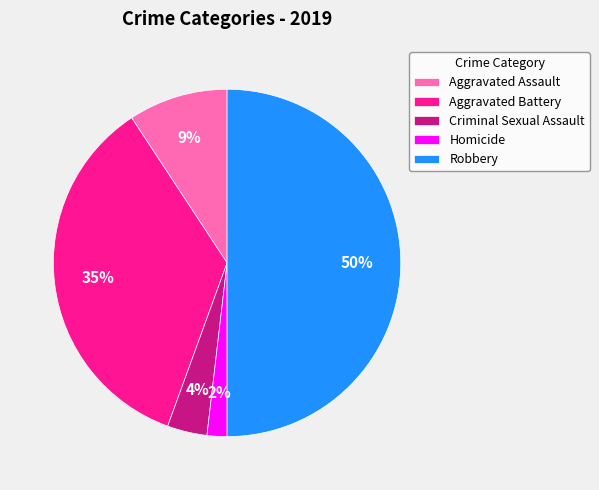

Which category has the biggest portion of the pie?

Robbery